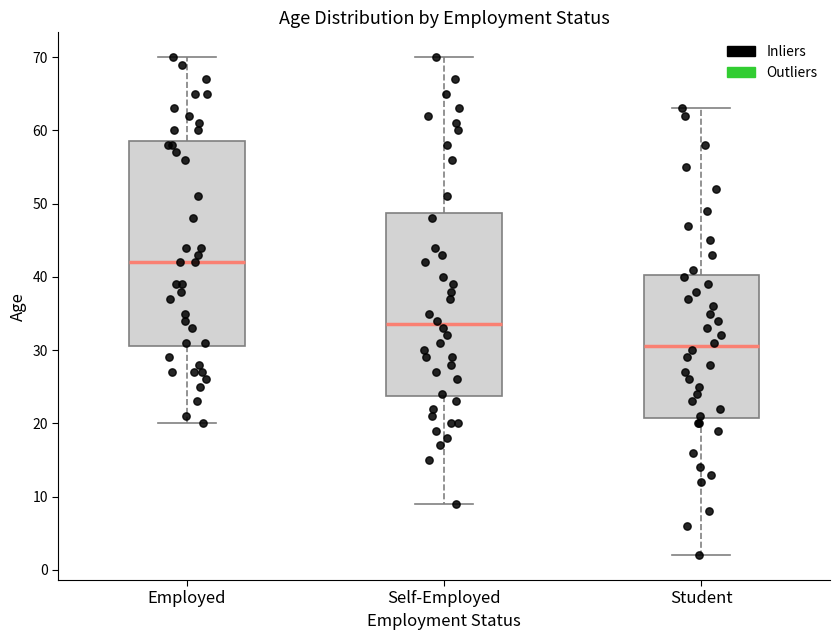

Where is the lower edge of the box for Student on the y-axis? The values are not printed on the chart, so give them approximately, as read against the axis.

21